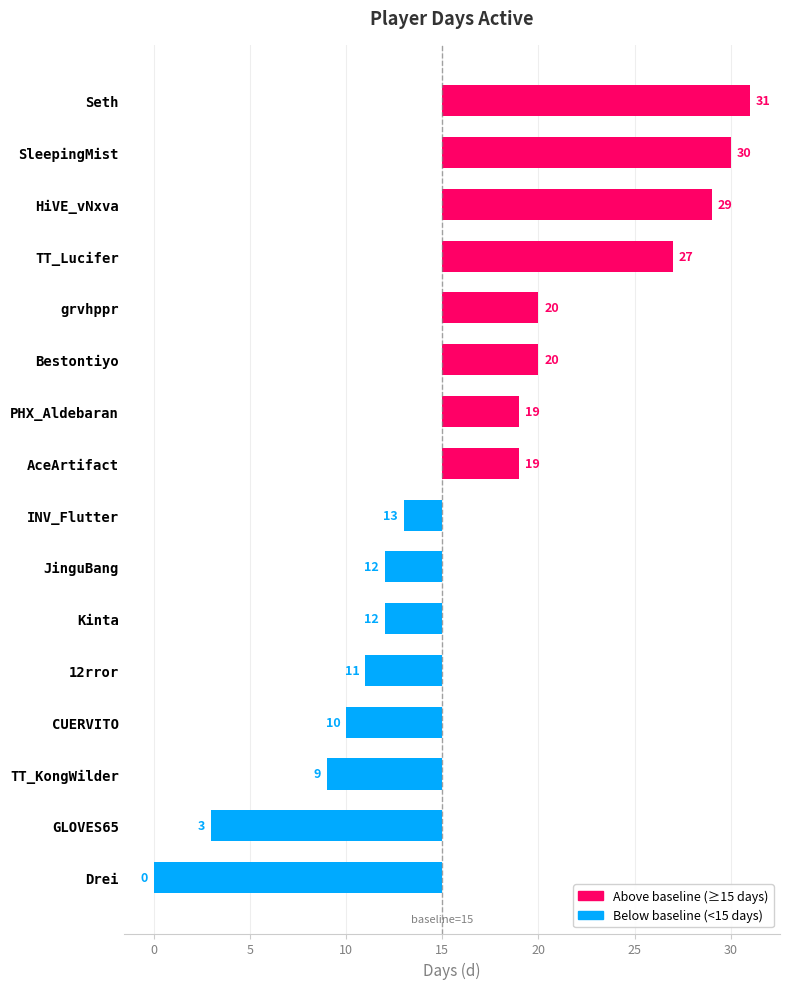

Are the bars grouped side by side (vs. stacked)?

No